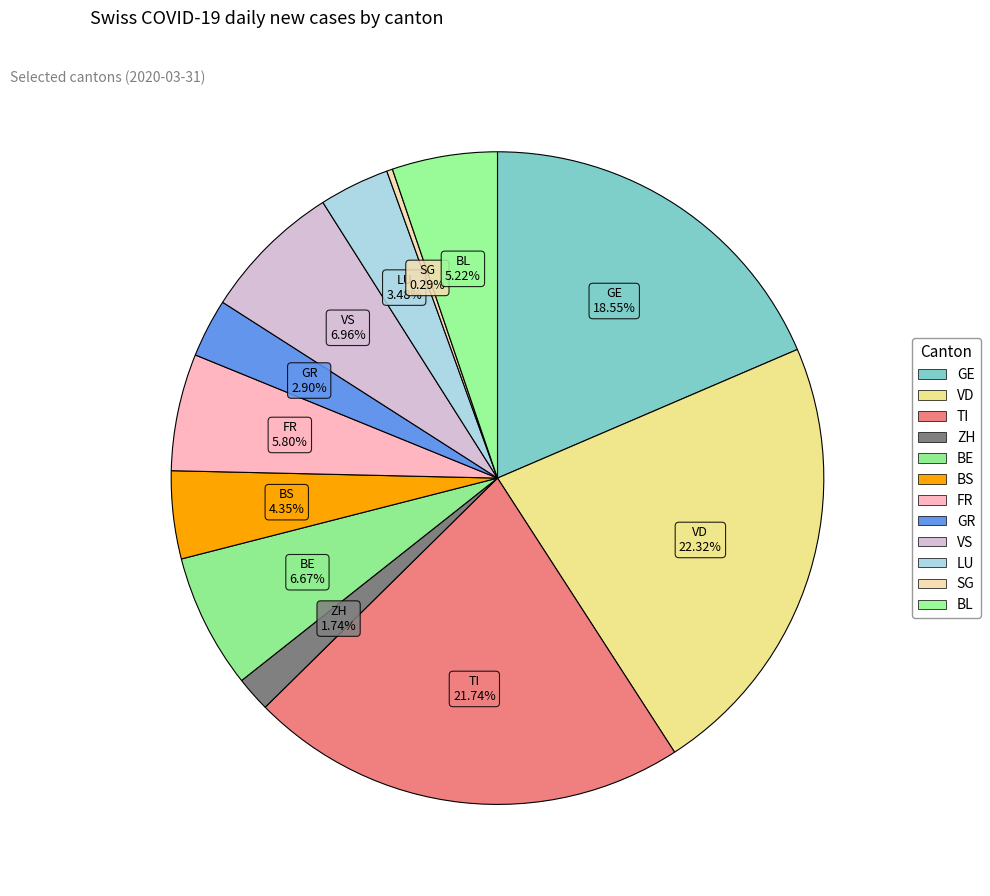

Which slice is the smallest?

SG